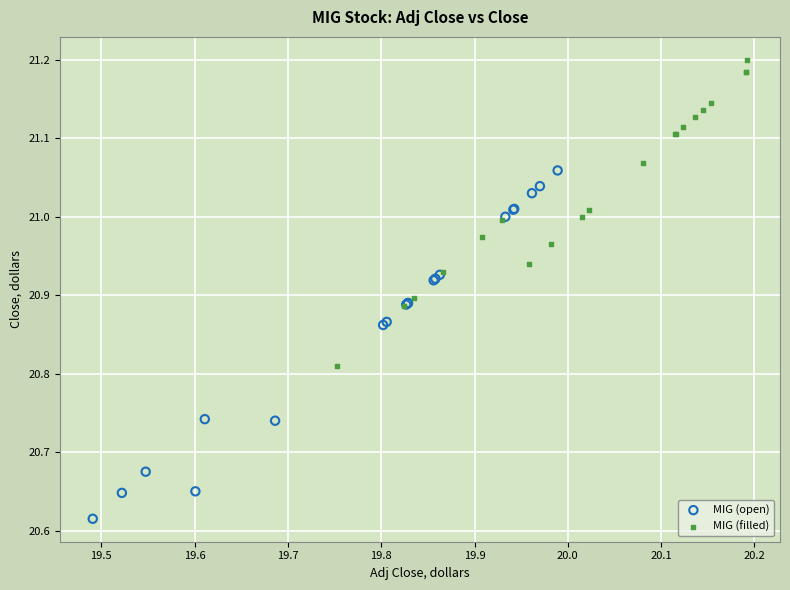

Which series contains the lowest Y value?

MIG (open)